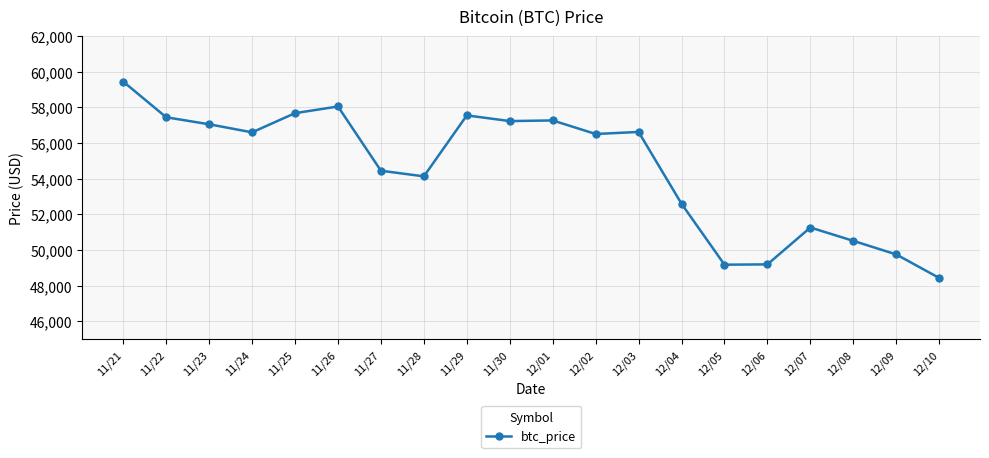

True or false: the data shows 77148 at 12/08.

False